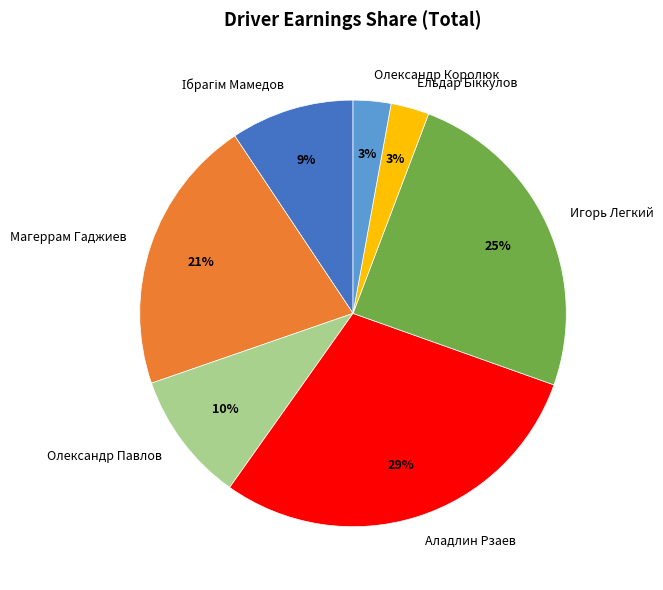

What is the ratio of the value at Олександр Королюк to the value at Магеррам Гаджиев?

0.1